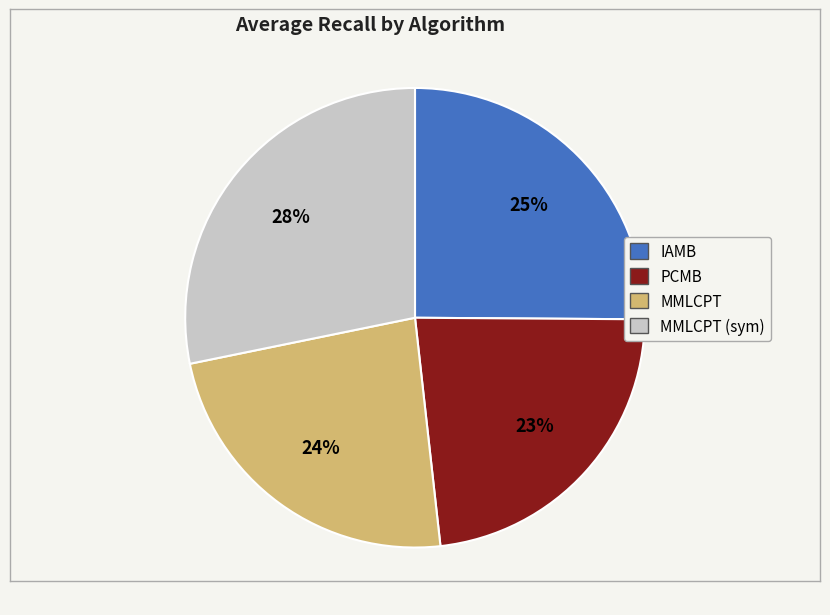

What is the largest slice in the pie chart?

MMLCPT (sym)